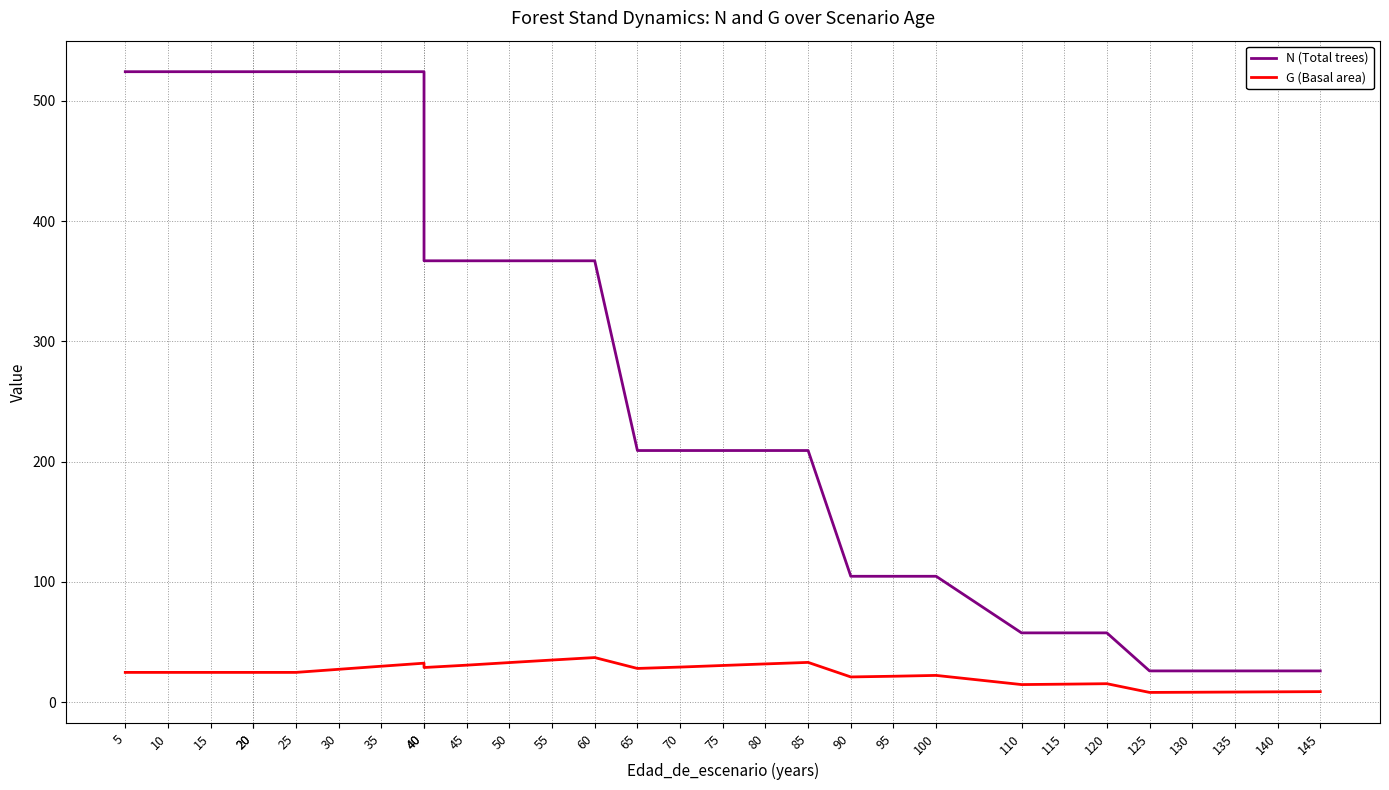

How many categories are shown in the chart?

30